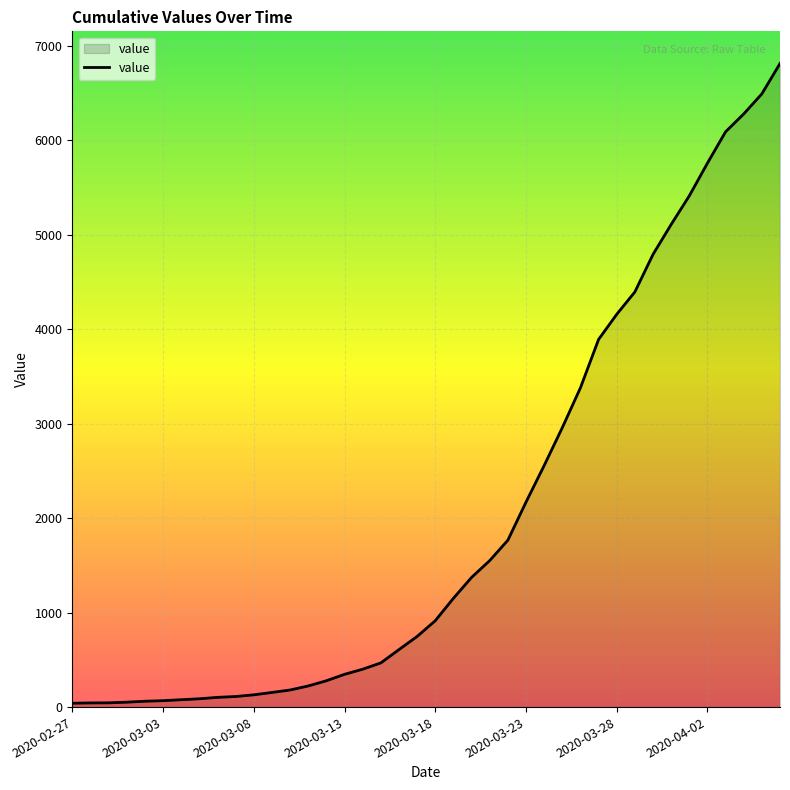

What is the difference between the maximum and minimum values?

6772